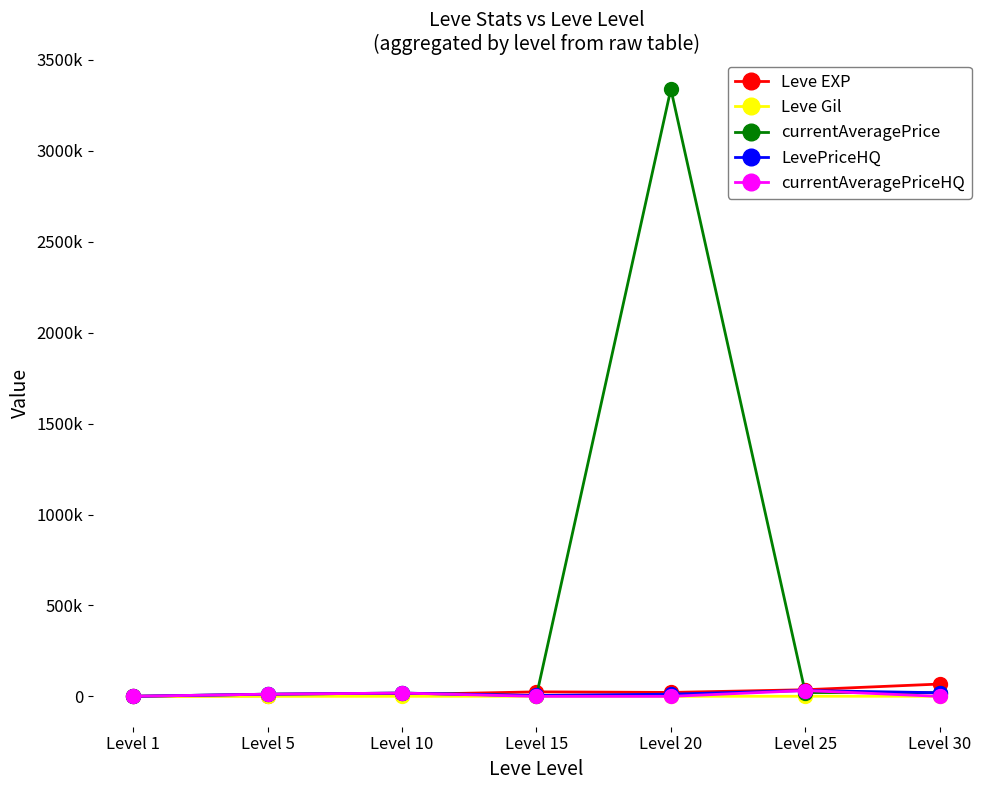

How many interior local peaks does the currentAveragePriceHQ series have?

2